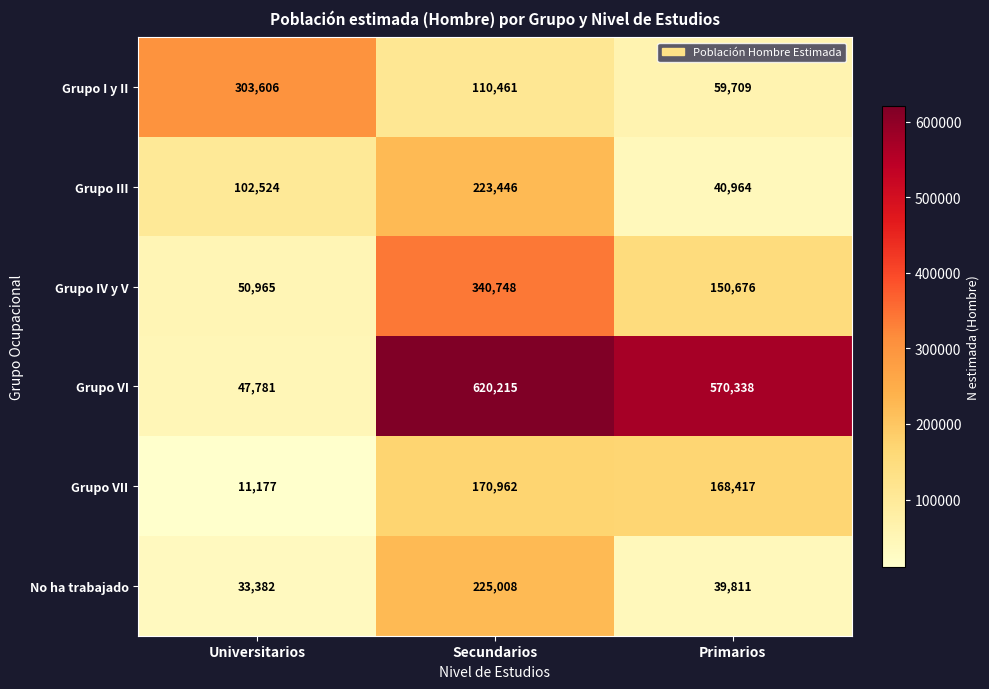

What value does the Grupo III series have at Universitarios, to the nearest 100?

102500